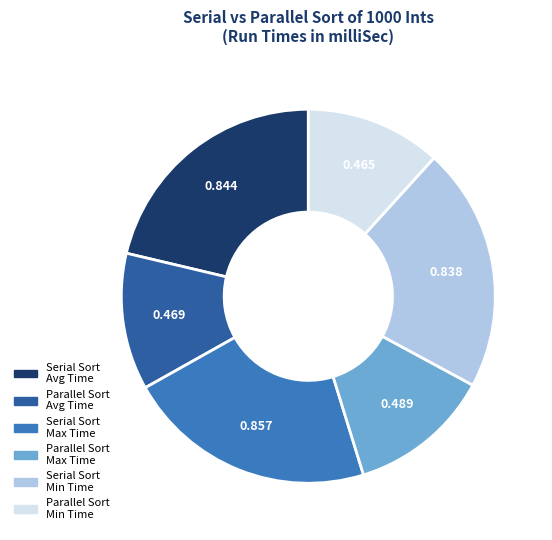

Is there a majority slice in this chart?

No